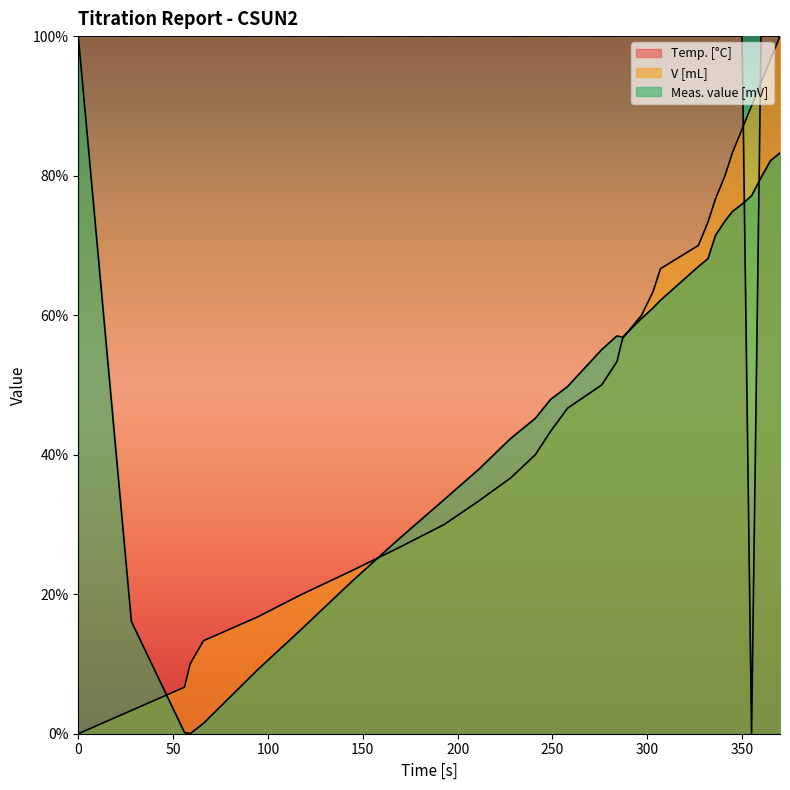

How many lines are shown in the chart?

3